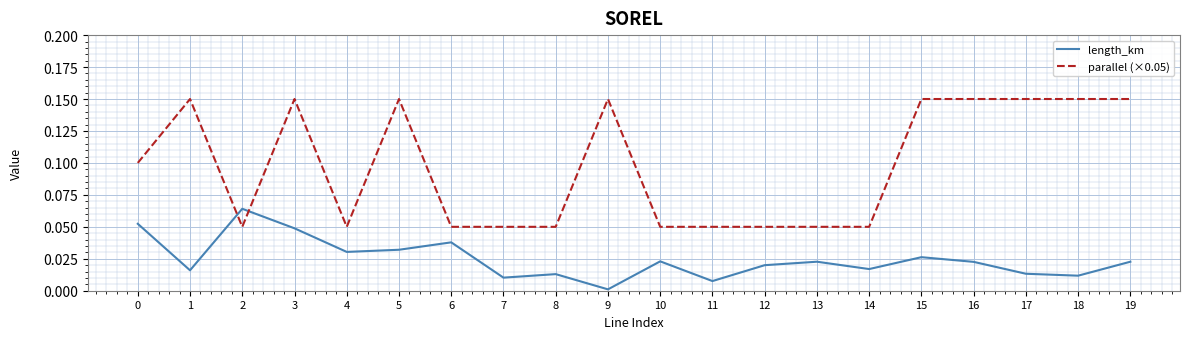

Which series has the largest range (max minus min)?

parallel (×0.05)